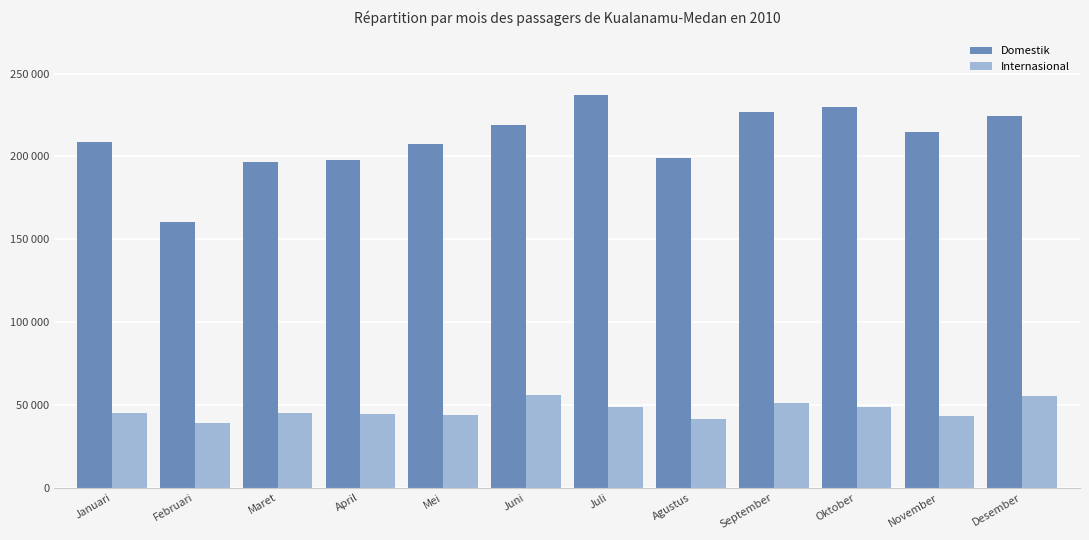

Reading right to left, list all the values displayed in this chart.

Domestik: Desember=224539	November=214522	Oktober=229672	September=226741	Agustus=199104	Juli=236892	Juni=218708	Mei=207410	April=198087	Maret=196749	Februari=160198	Januari=208514
Internasional: Desember=55225	November=43076	Oktober=48779	September=50938	Agustus=41294	Juli=48682	Juni=56186	Mei=43550	April=44525	Maret=45294	Februari=39230	Januari=44732